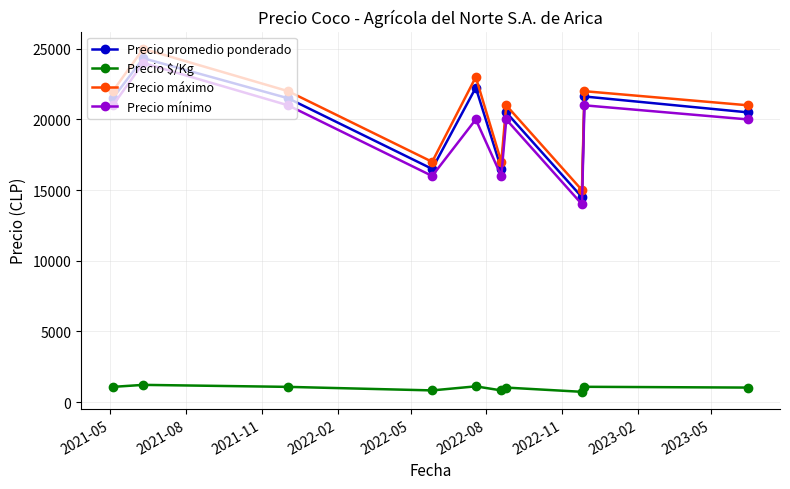

What is the value of the Precio promedio ponderado point at the 8th from the left?

14500